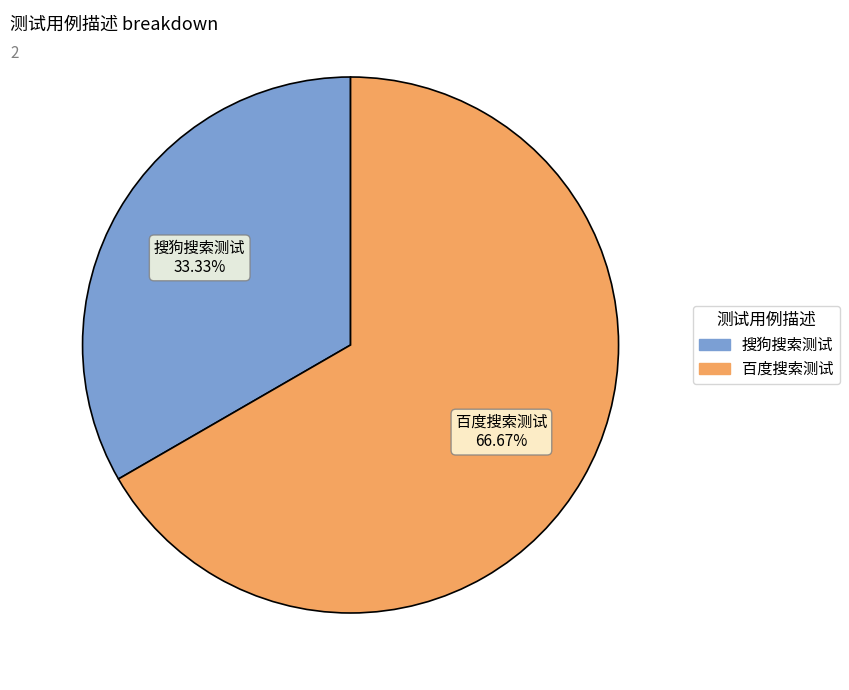

To the nearest percent, what is the average slice percentage?

50%